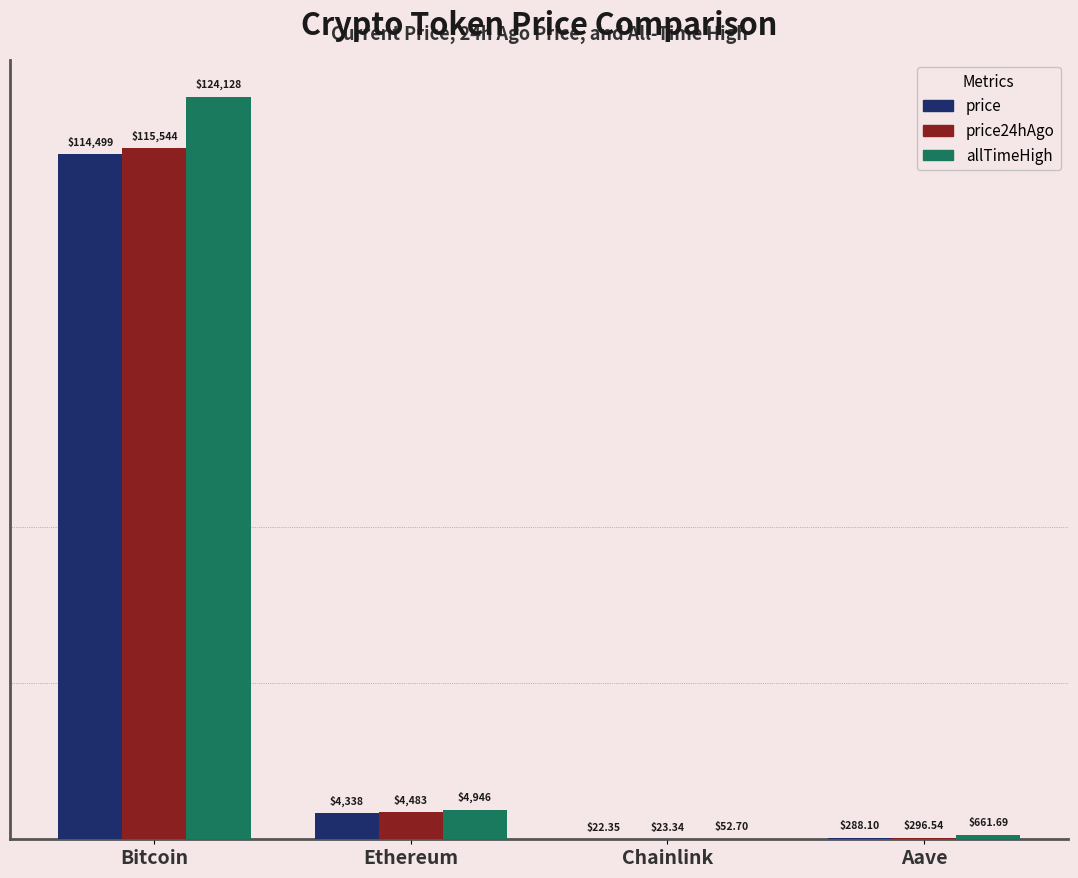

The price series shows 22.4 at Chainlink. True or false?

True